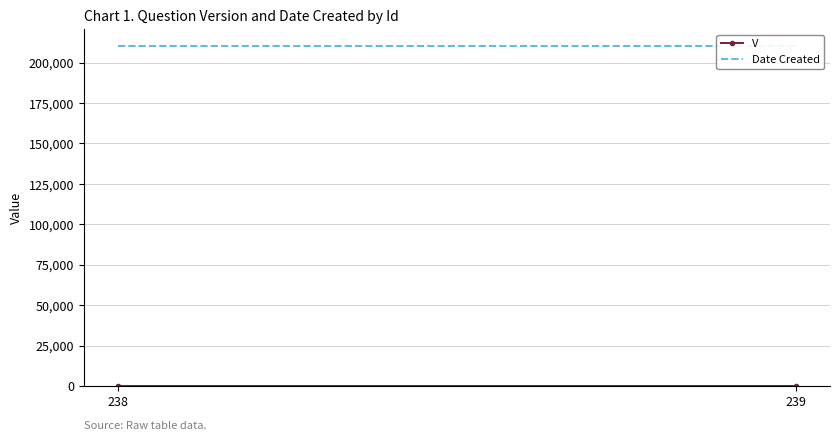

Reading left to right, transcribe all the data shown in this chart.

V: 238=1	239=1
Date Created: 238=210218	239=210218